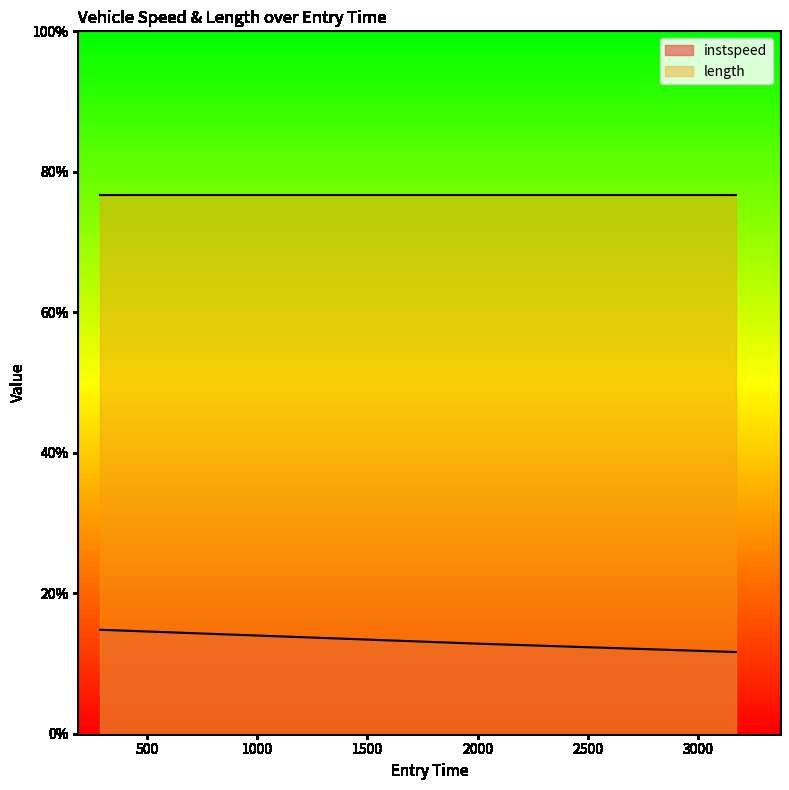

What is the sum of all values?

39.3